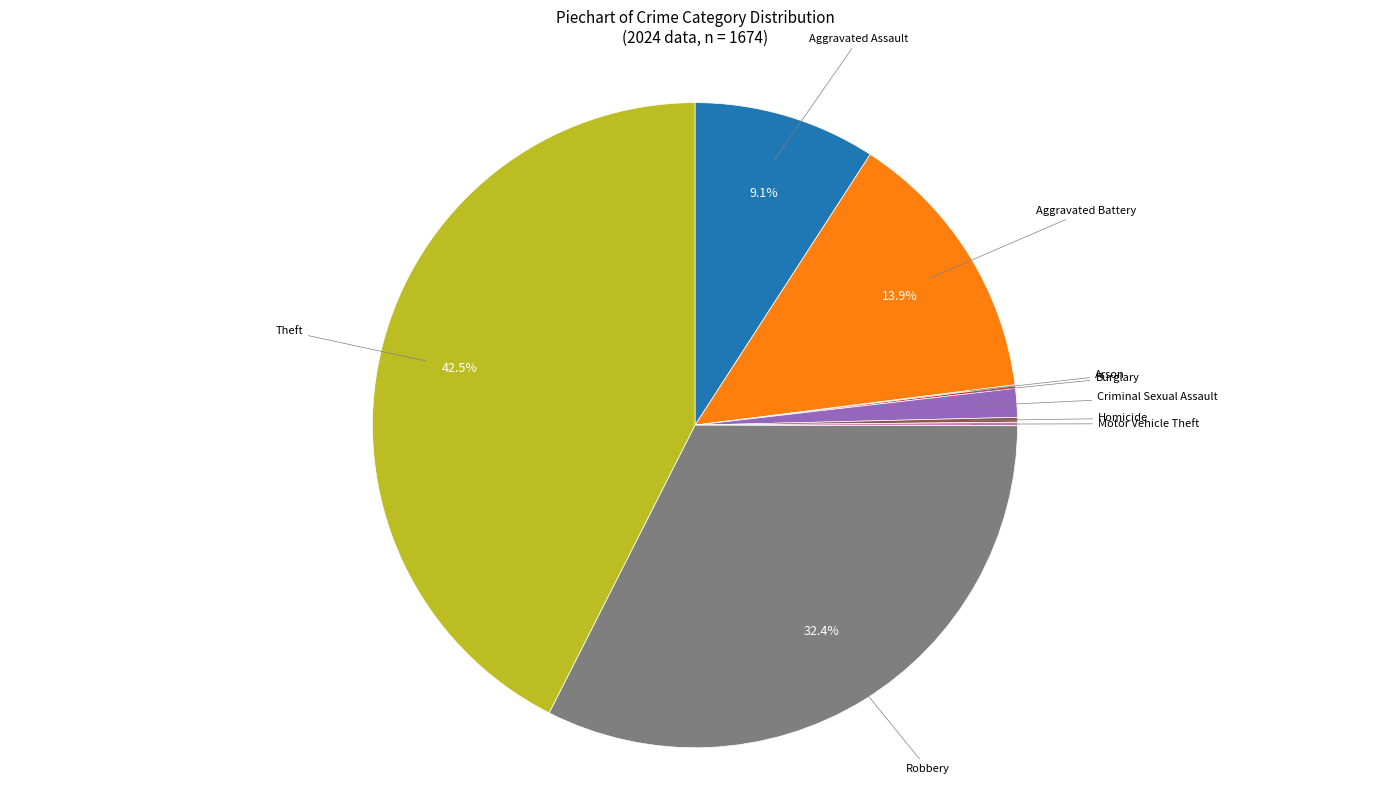

To the nearest percent, what is the average slice percentage?

11%